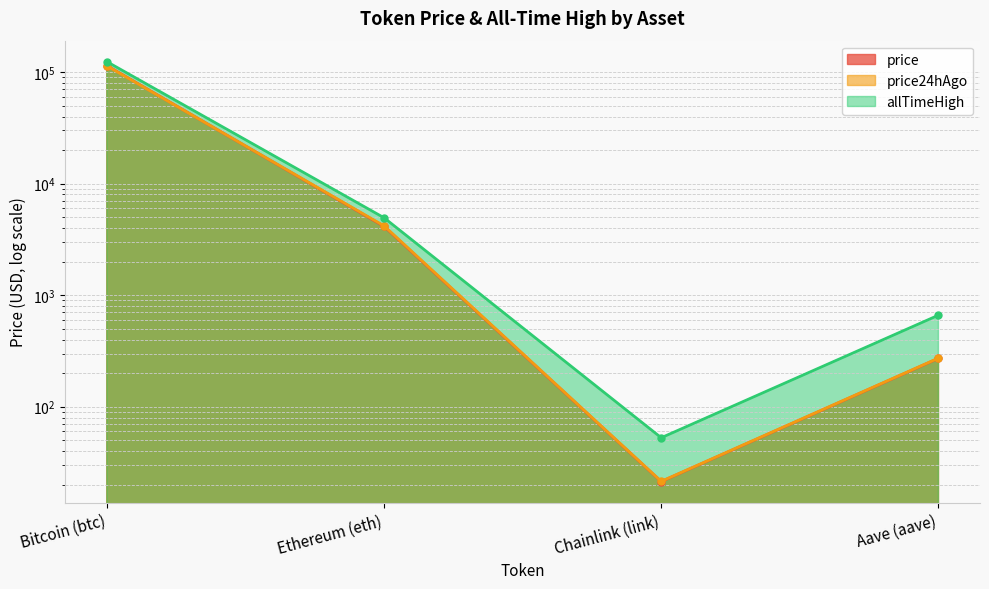

True or false: price24hAgo and price intersect in this chart.

True